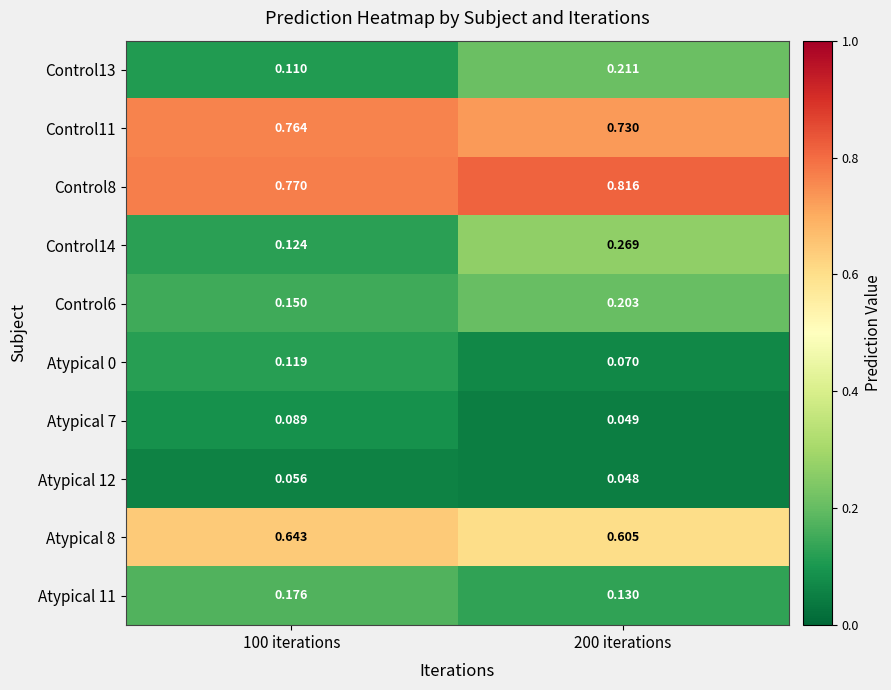

Is the value of Control11 at 100 iterations greater than the value of Atypical 12 at 200 iterations?

Yes